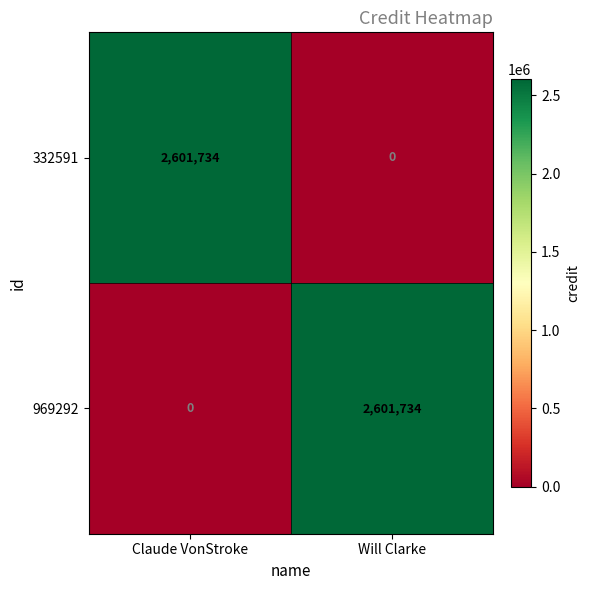

What is the spread (max minus min) of values at Will Clarke?

2601734